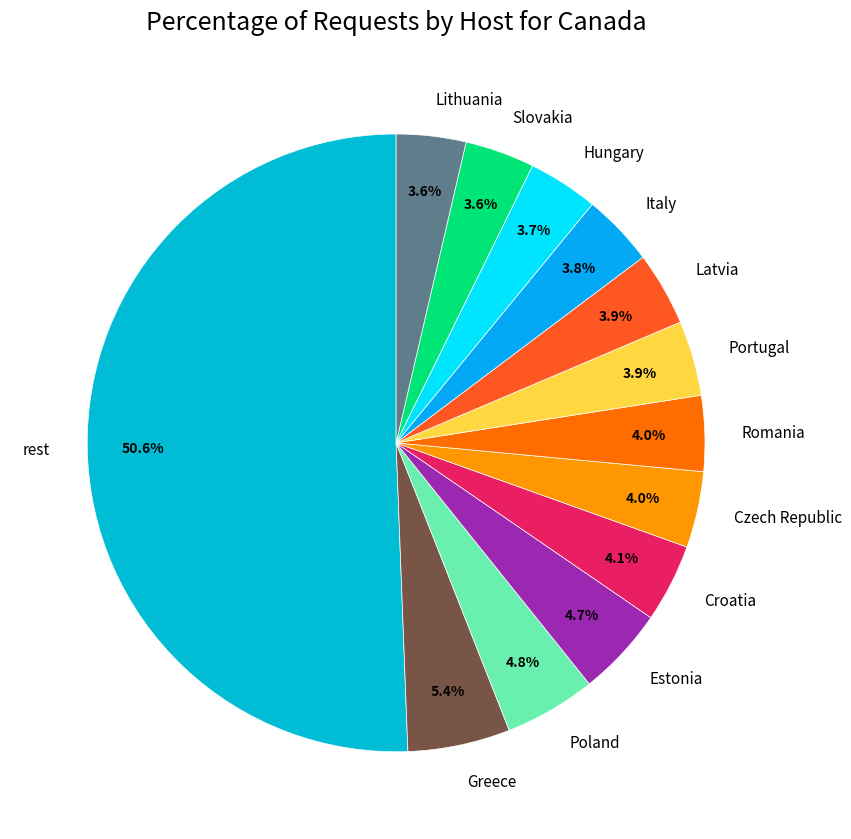

Does Czech Republic account for over 50% of the chart?

No